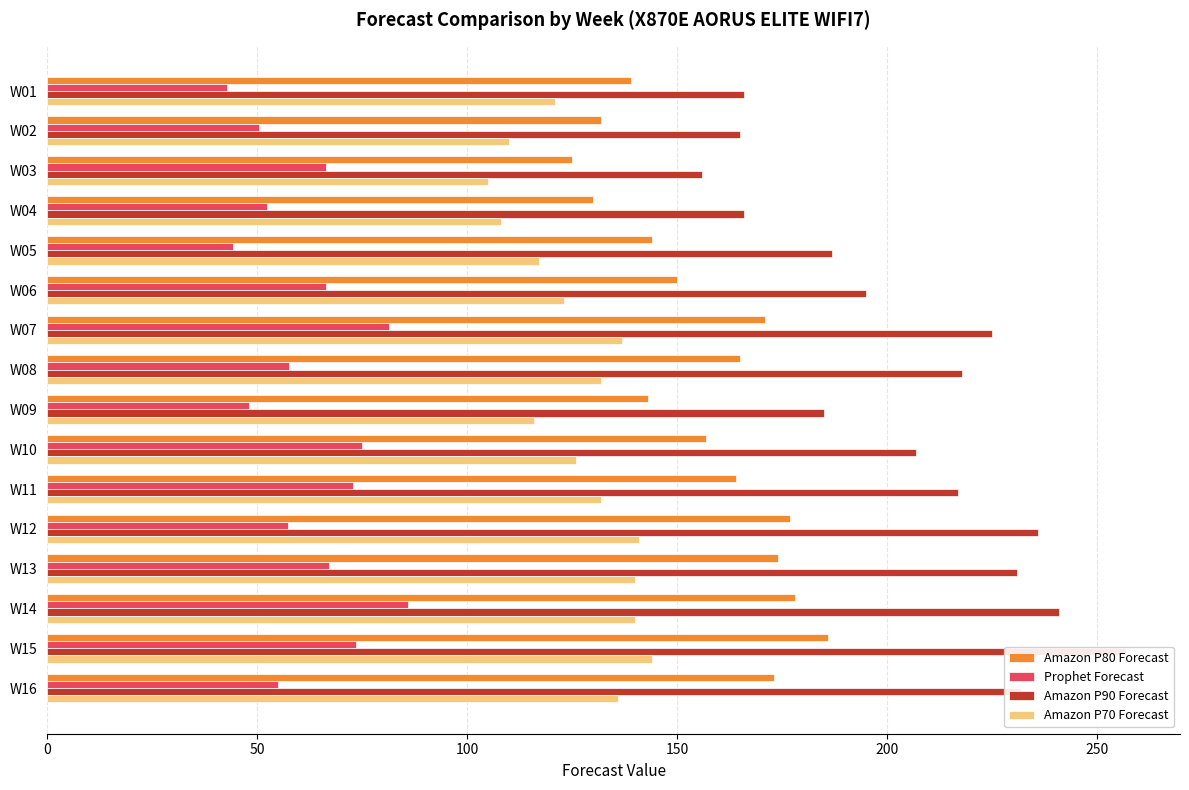

Count the number of data series in this chart.

4